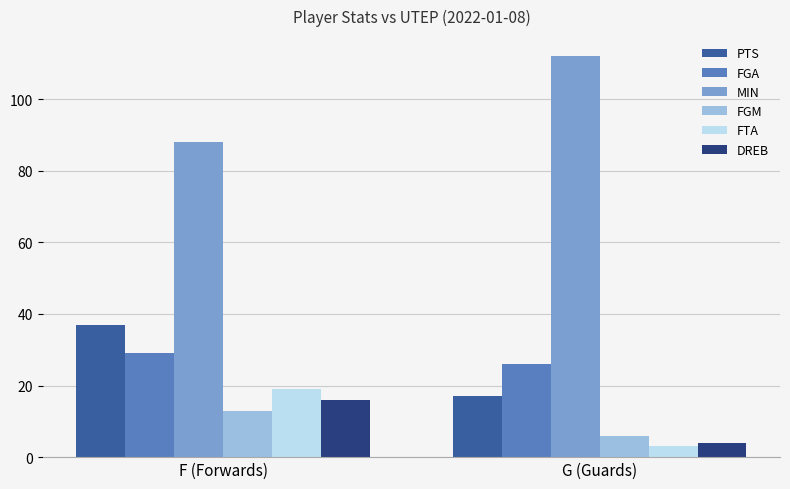

What is the value of the MIN bar at the 1st from the left?

88